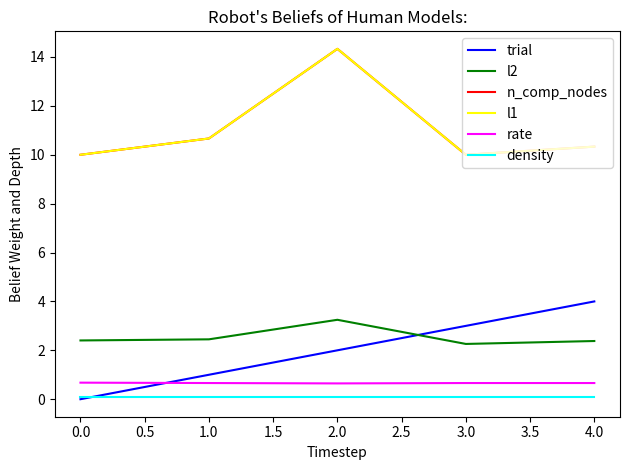

What is the sum of all n_comp_nodes values?

55.3